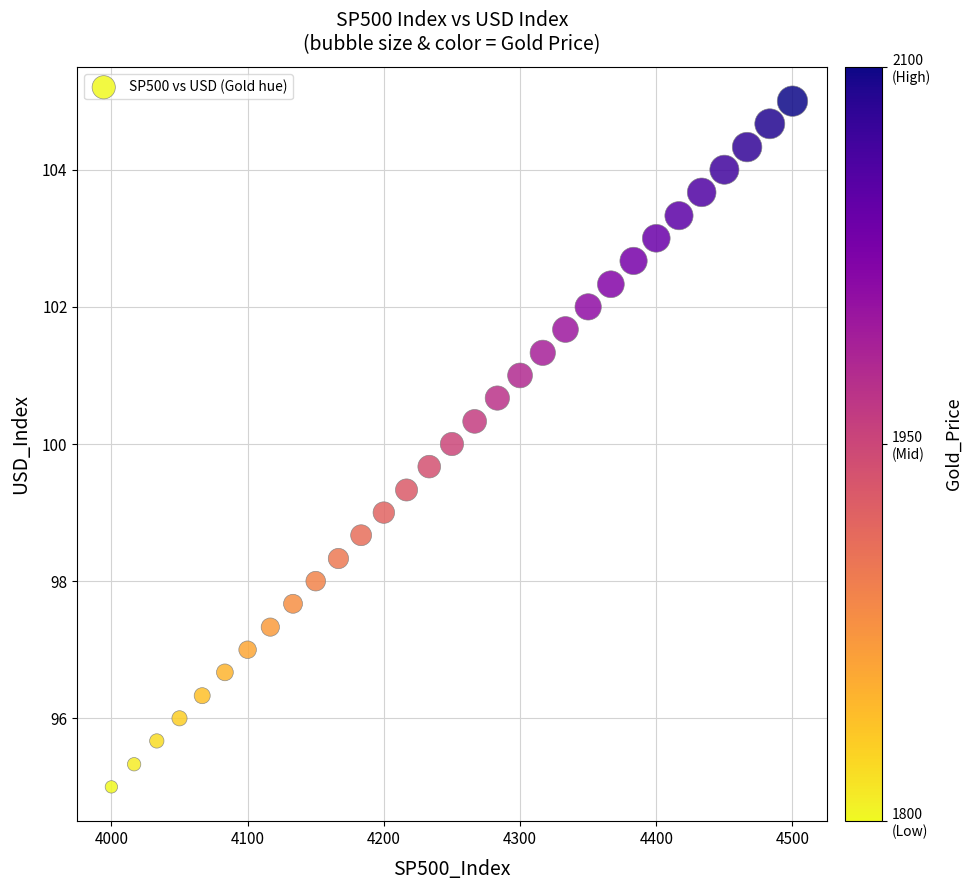

What is the range of X values (max minus min)?

500.0